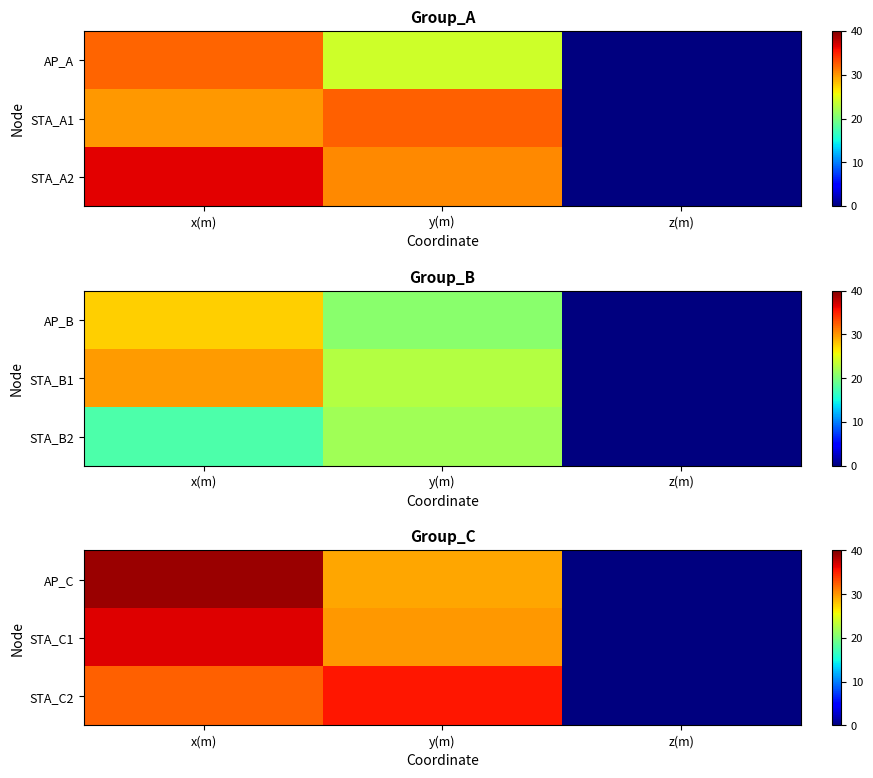

Count the number of data series in this chart.

3